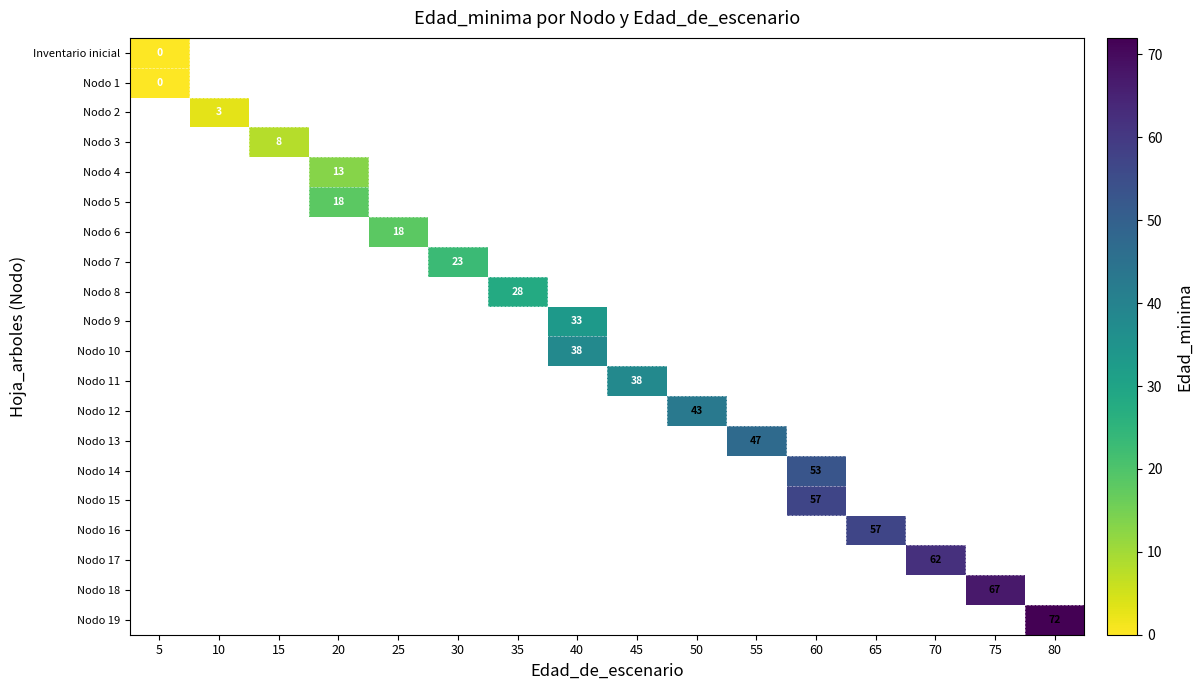

What is the greatest value displayed?

72.0